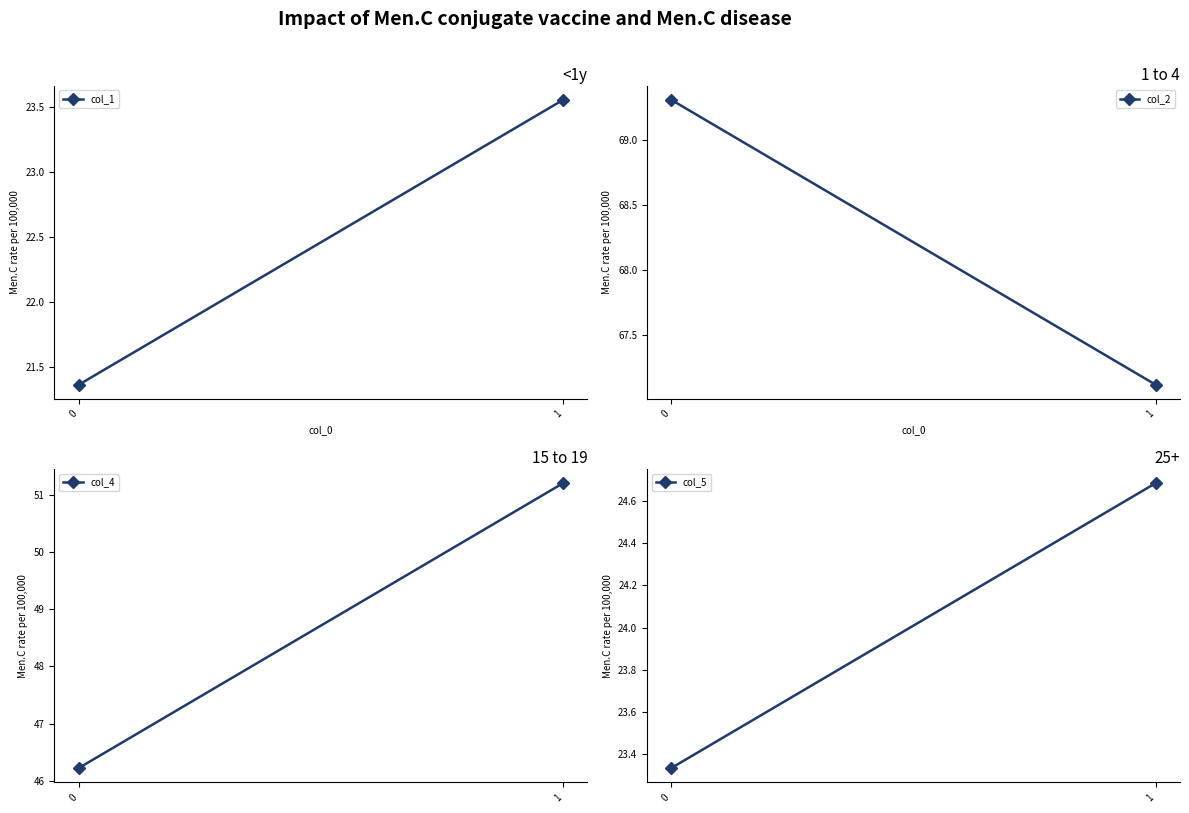

Rank the series at 0 from lowest to highest value.

col_1, col_5, col_4, col_2